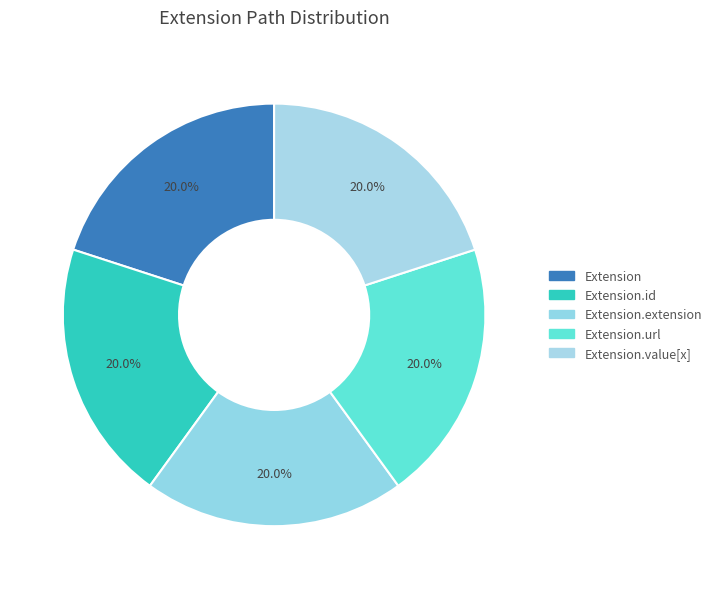

How many segments does this pie chart have?

5